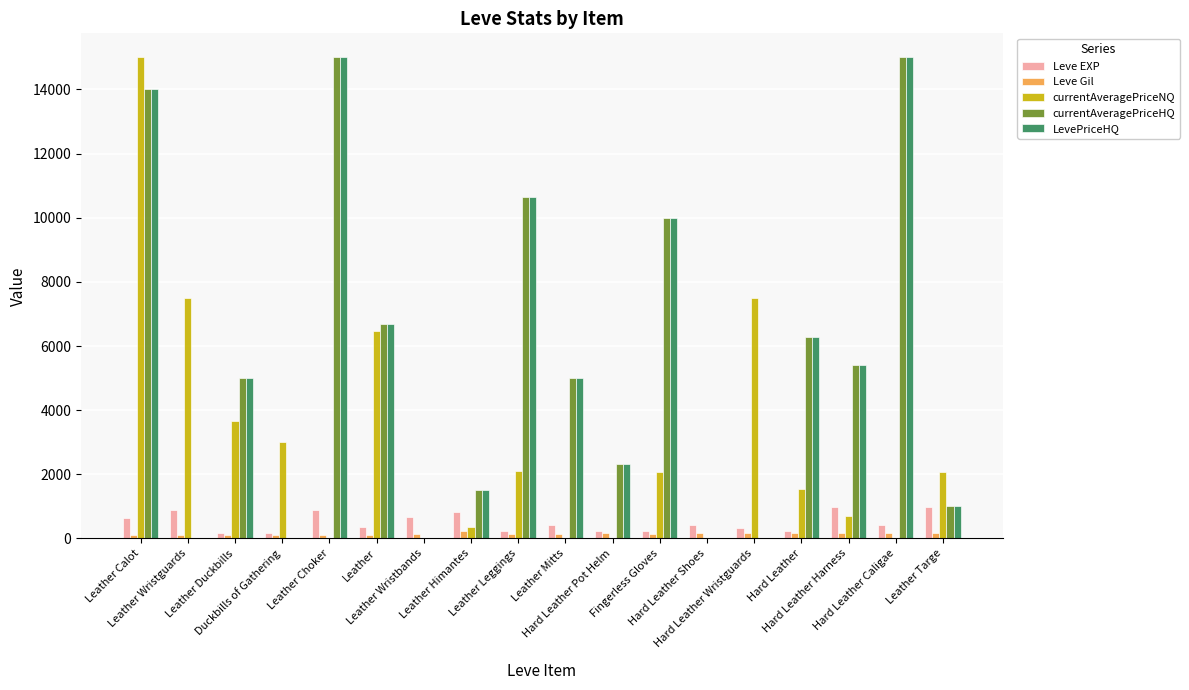

How many groups of bars are there?

18